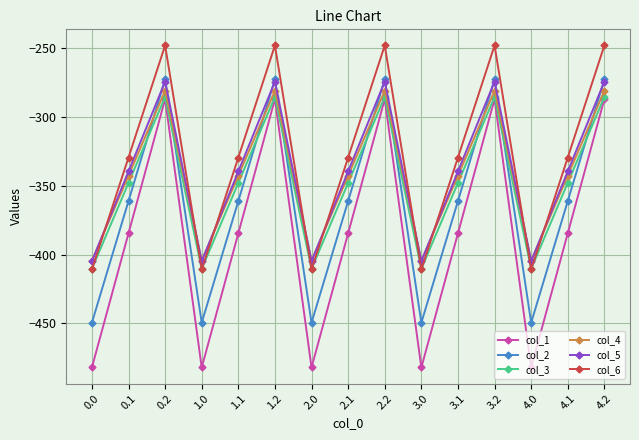

Does the chart have visible grid lines?

Yes